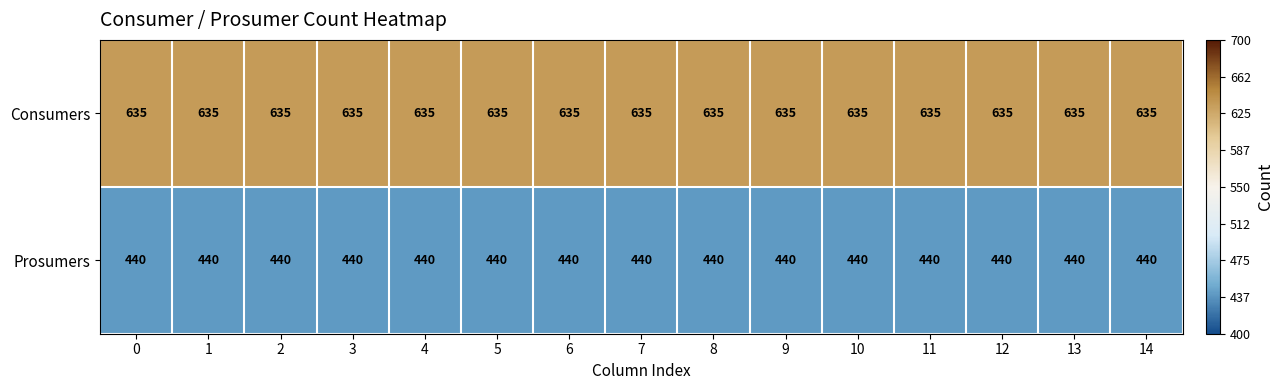

What is the spread (max minus min) of values at 9?

195